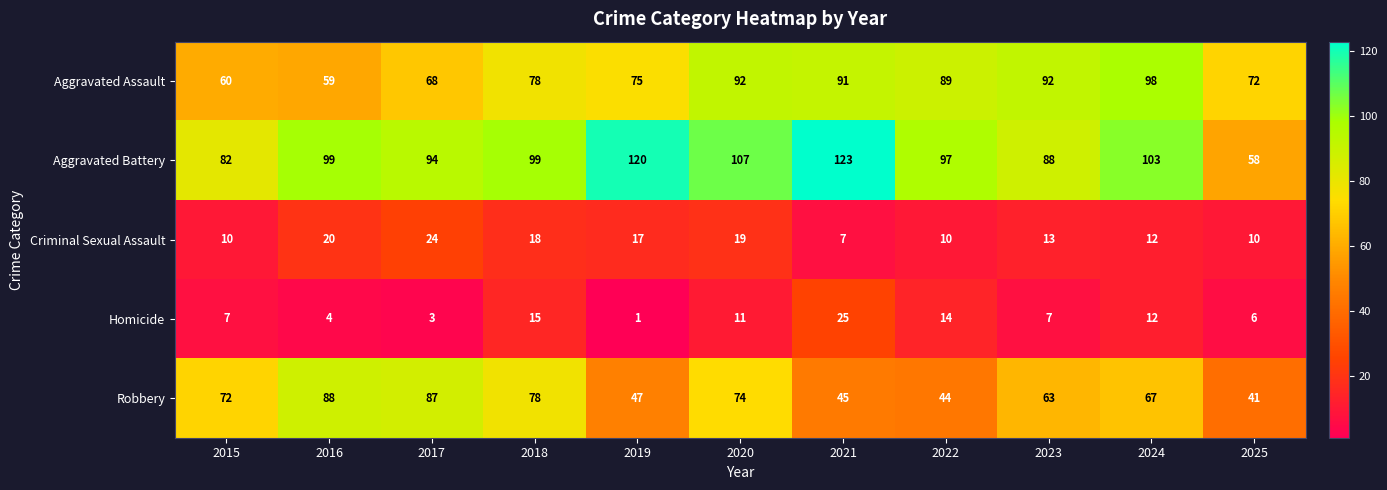

What is the smallest value displayed?

1